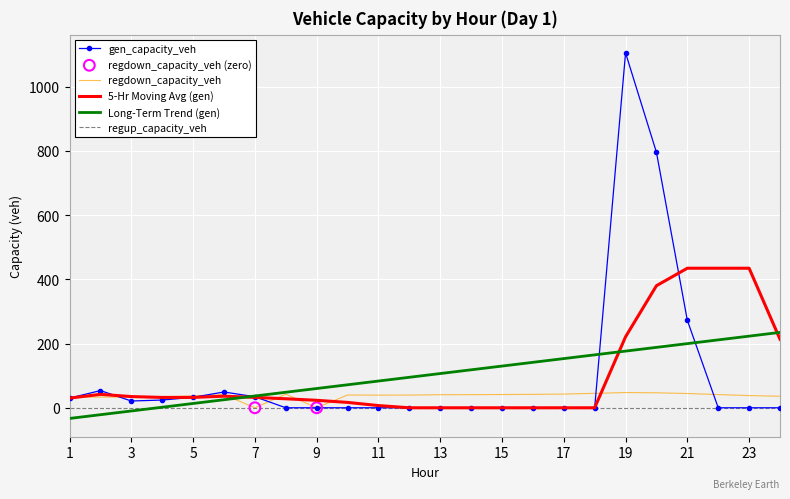

Which series has the widest spread of values?

gen_capacity_veh